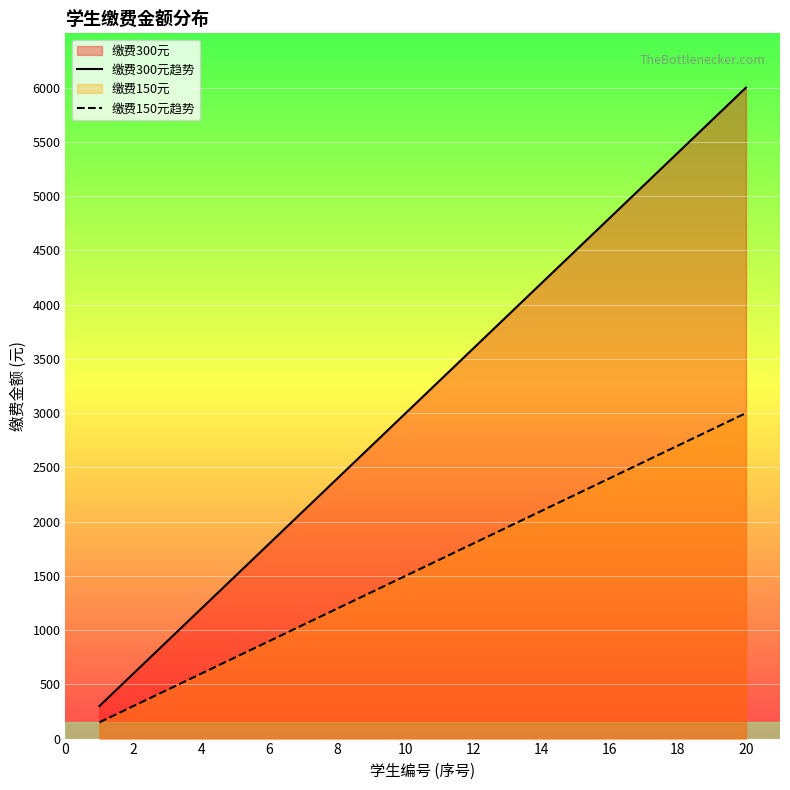

List the series in order of their overall mean, lowest first.

缴费150元趋势, 缴费300元趋势